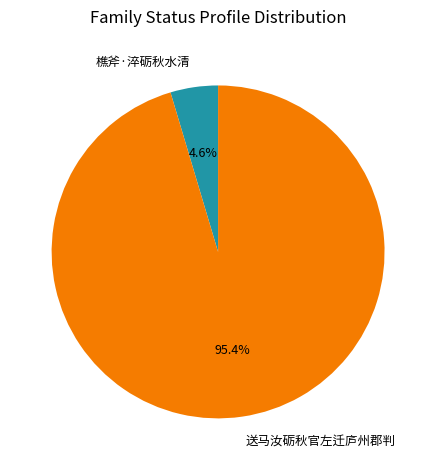

Do 樵斧·淬砺秋水清 and 送马汝砺秋官左迁庐州郡判 together represent more than half of the pie?

Yes